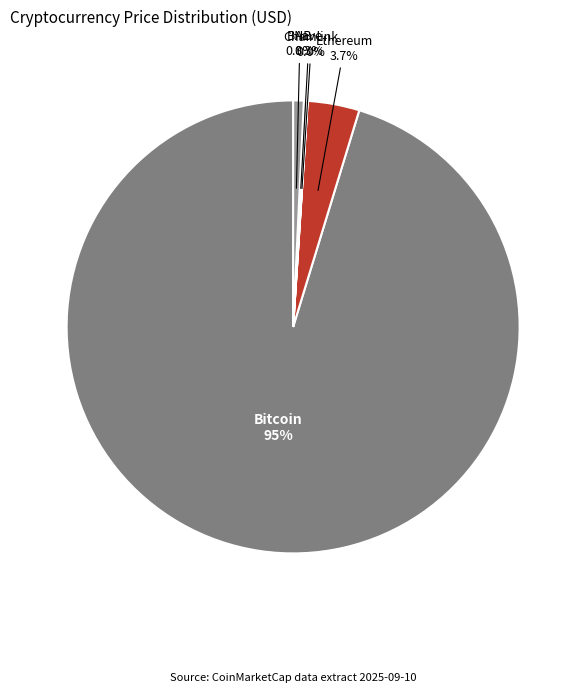

Does Ethereum account for over 50% of the chart?

No